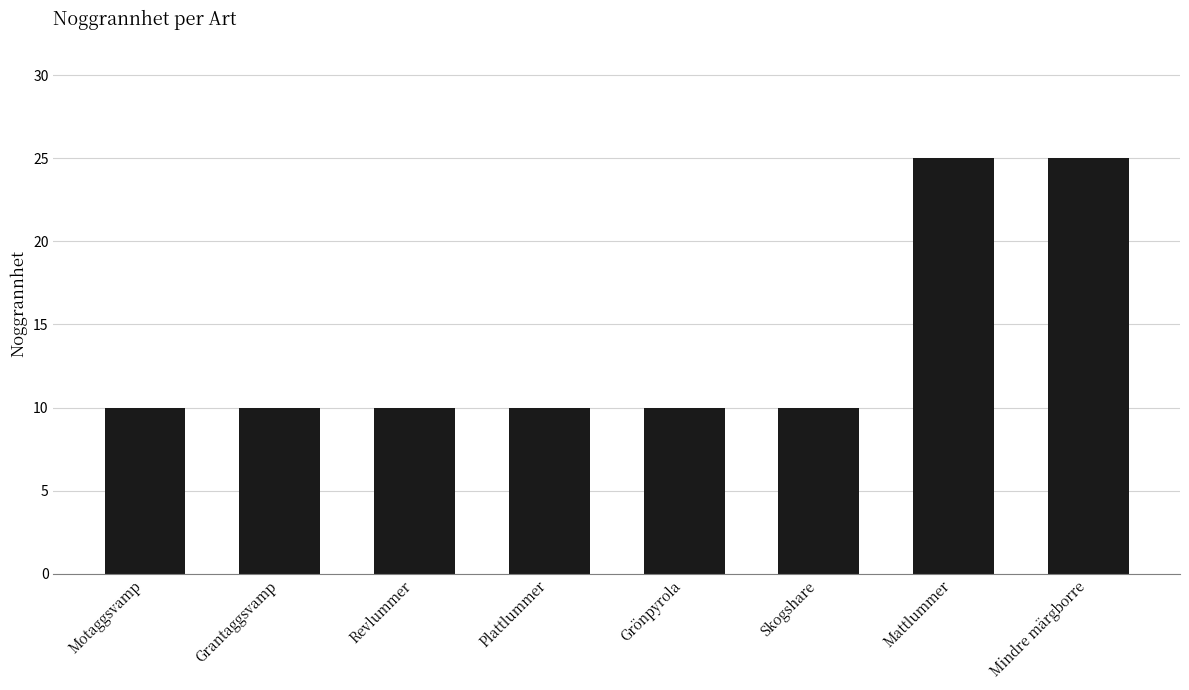

What is the sum of the values at Revlummer and Plattlummer?

20